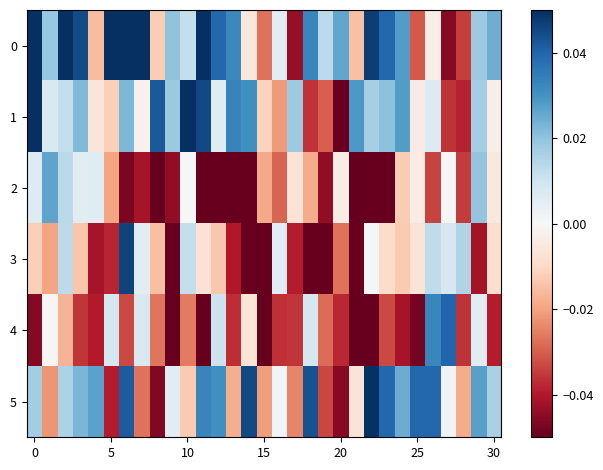

What is the smallest value displayed?

-0.1